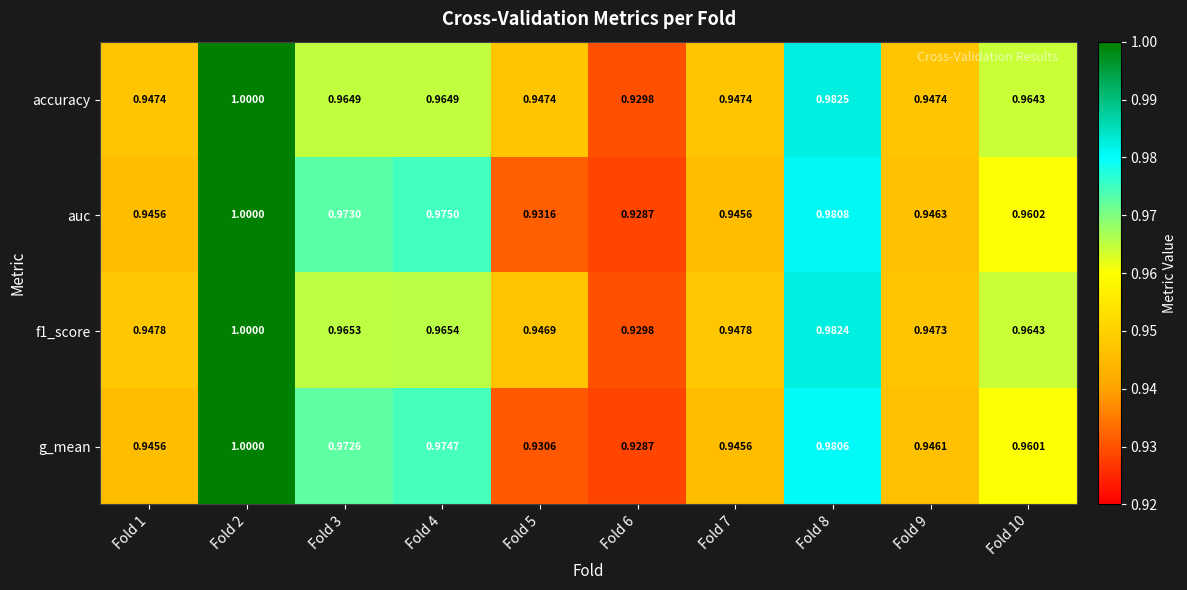

Which category has the highest value across all series?

Fold 2